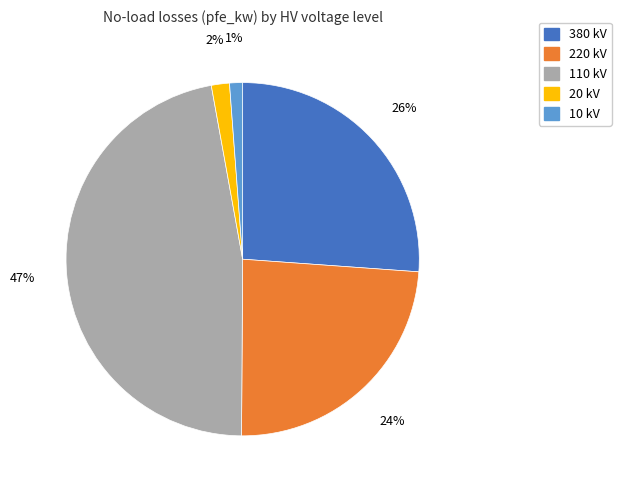

Does any single category account for the majority?

No